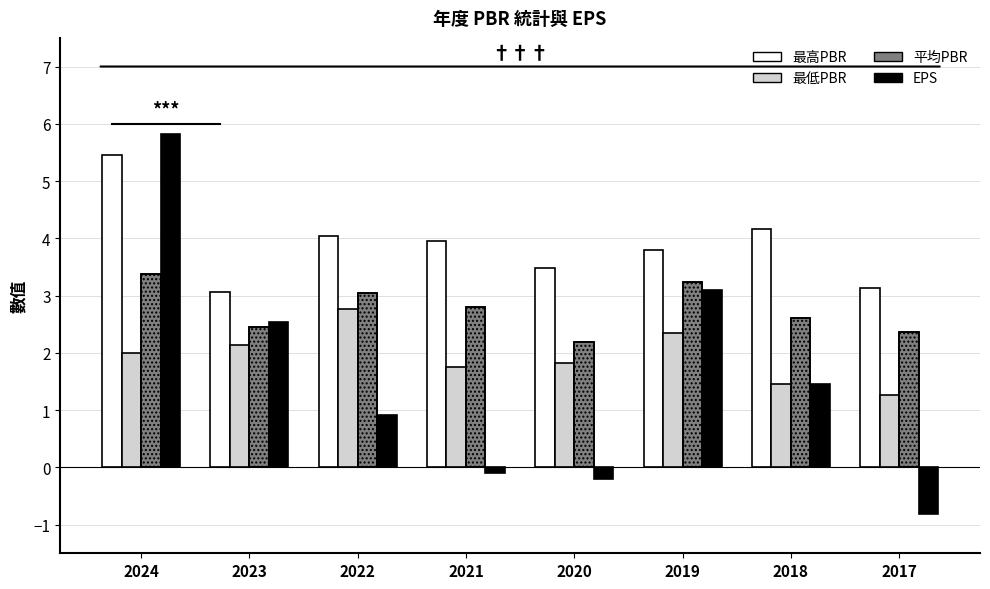

Is the value of 最高PBR at 2021 greater than the value of 最低PBR at 2020?

Yes